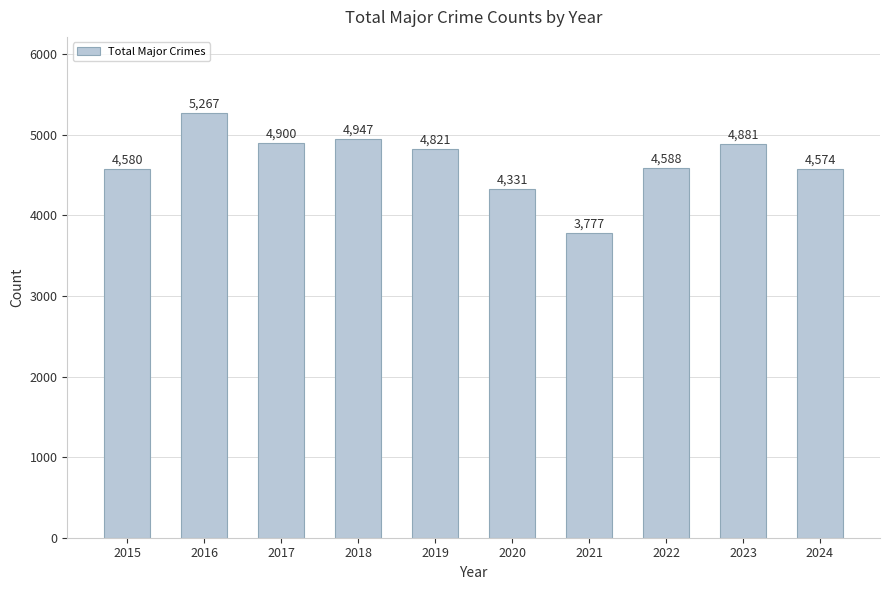

The value at 2023 is 4881. True or false?

True